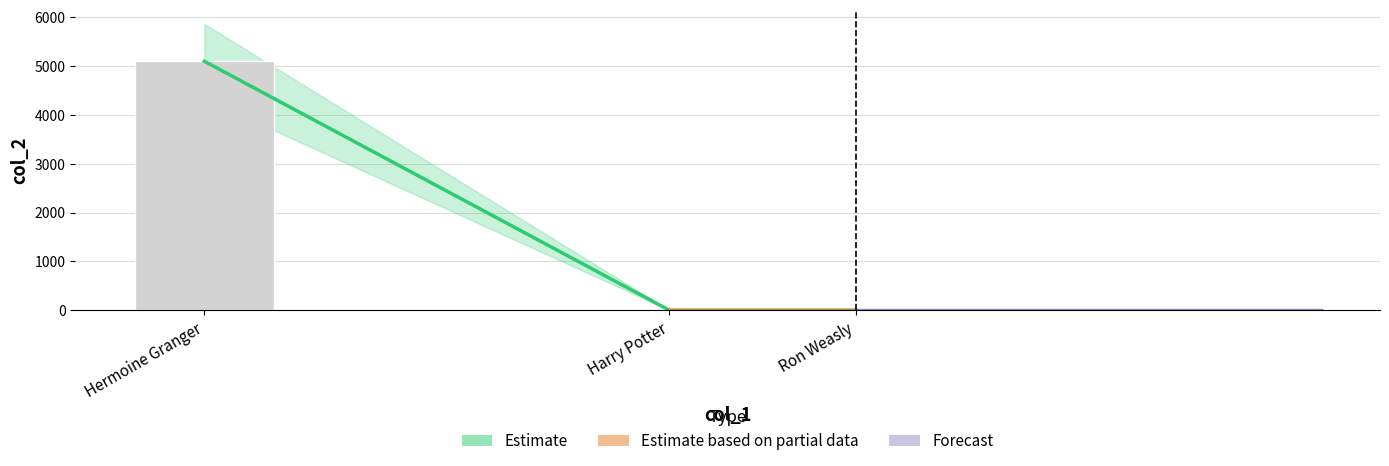

What is the sum of the values at Harry Potter and Hermoine Granger?

5096